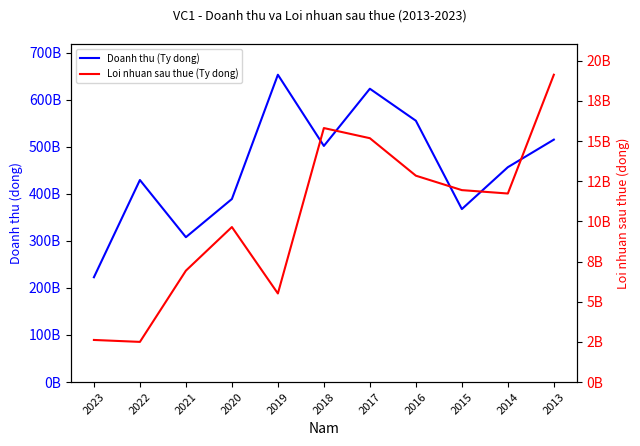

What is the greatest value displayed?

652984565756